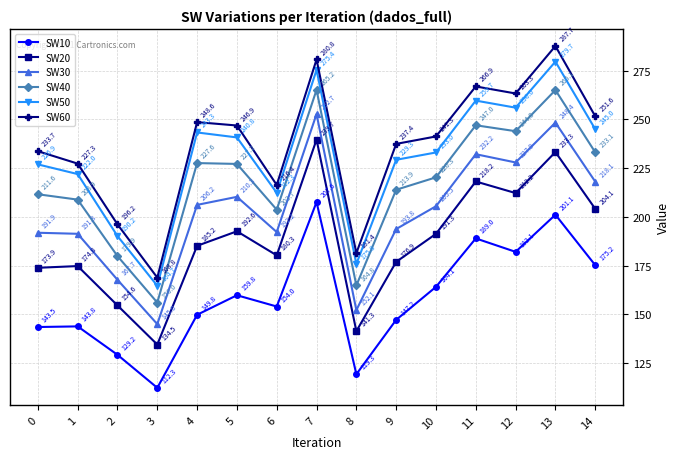

At which category does SW10 reach its first local peak?

1